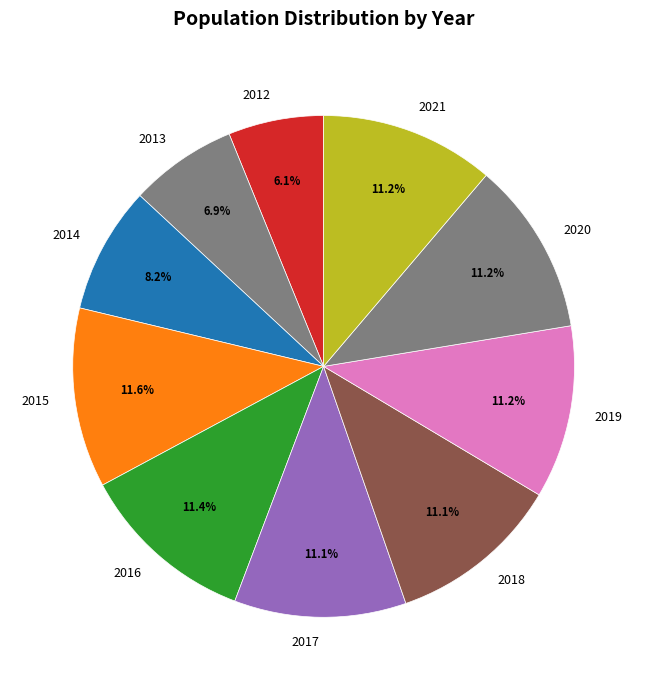

Is it true that 2020 is 2% of the pie?

False